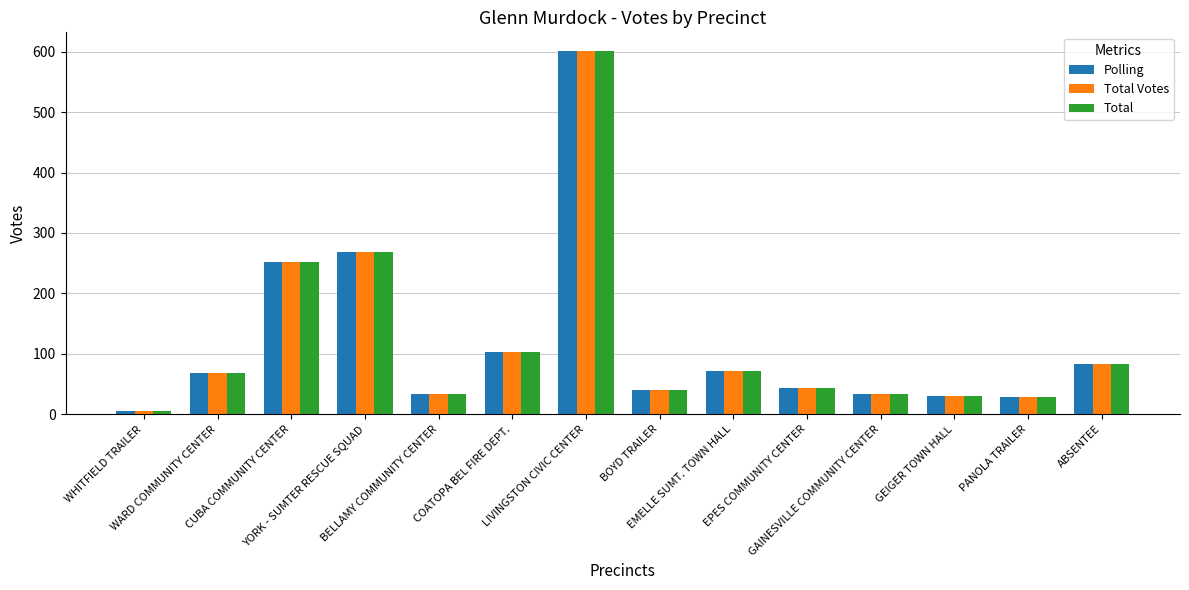

At which category is the sum across all series the highest?

LIVINGSTON CIVIC CENTER